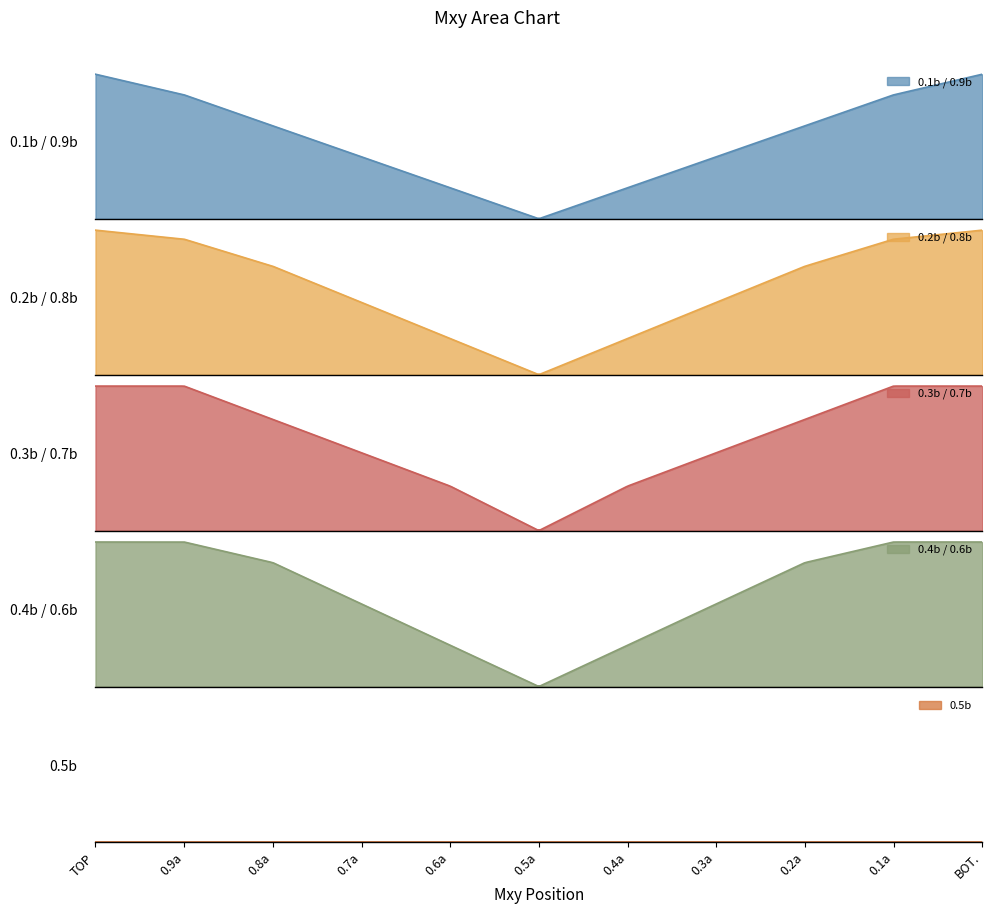

What is the label of the 11th point from the left?

BOT.